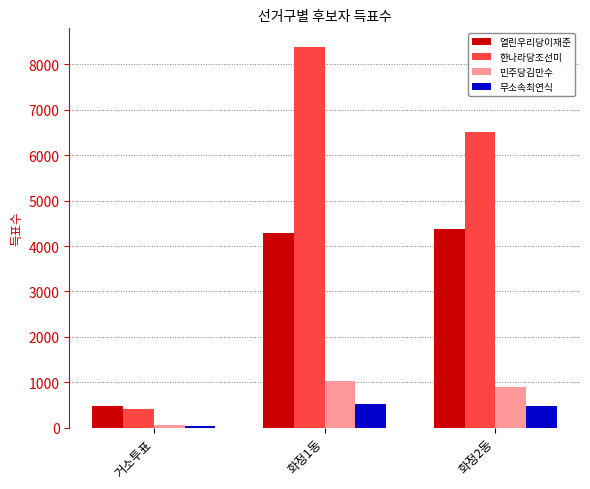

What is the value of the 열린우리당이재준 bar at the 1st from the left?

479